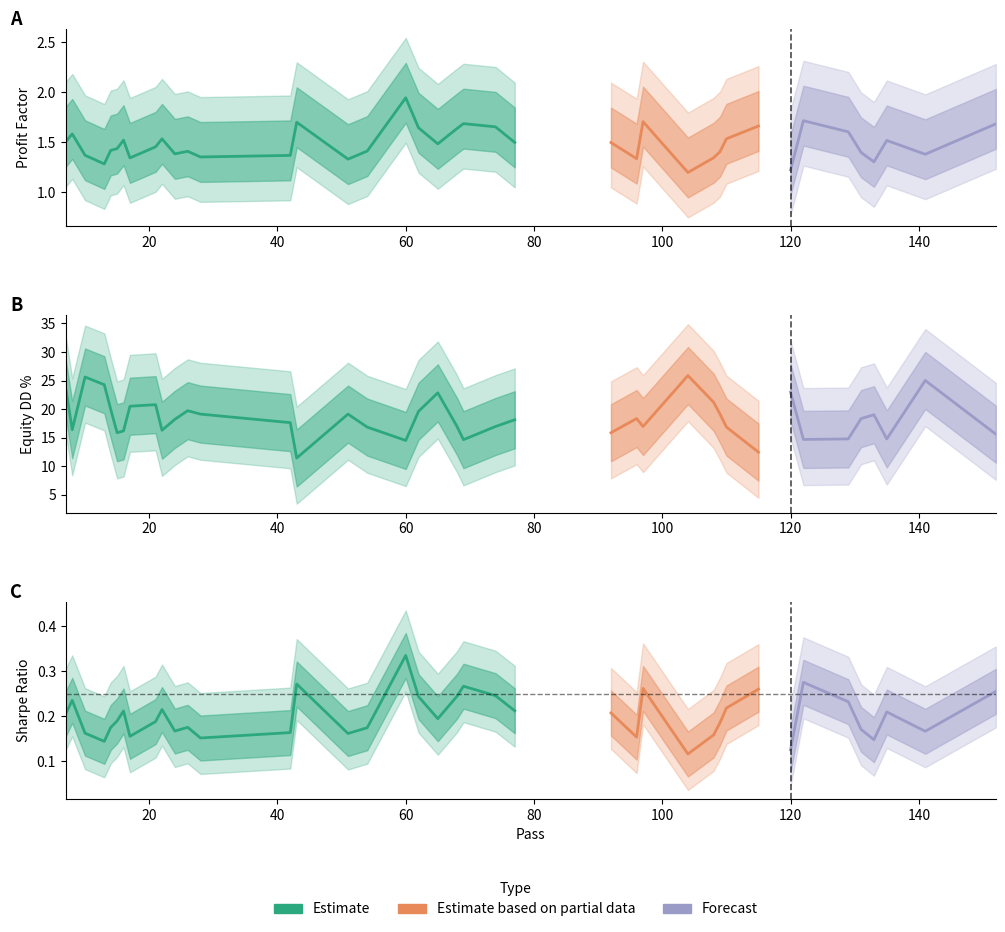

Where is the first local minimum for Profit Factor?

13